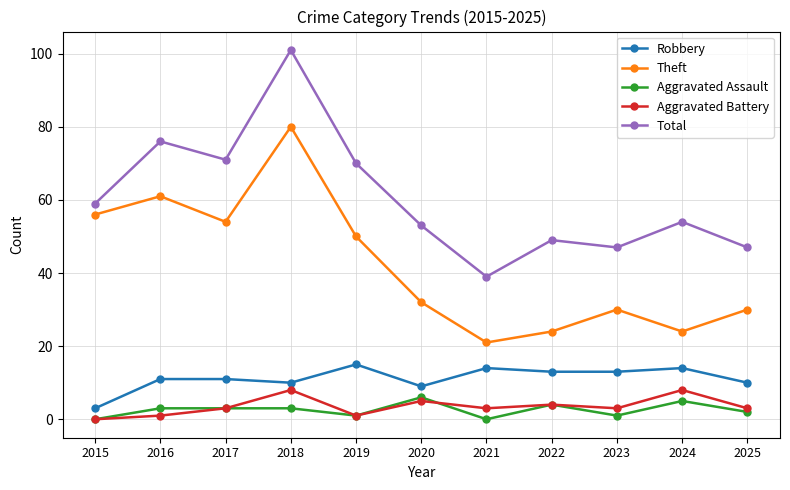

What is the spread (max minus min) of values at 2015?

59